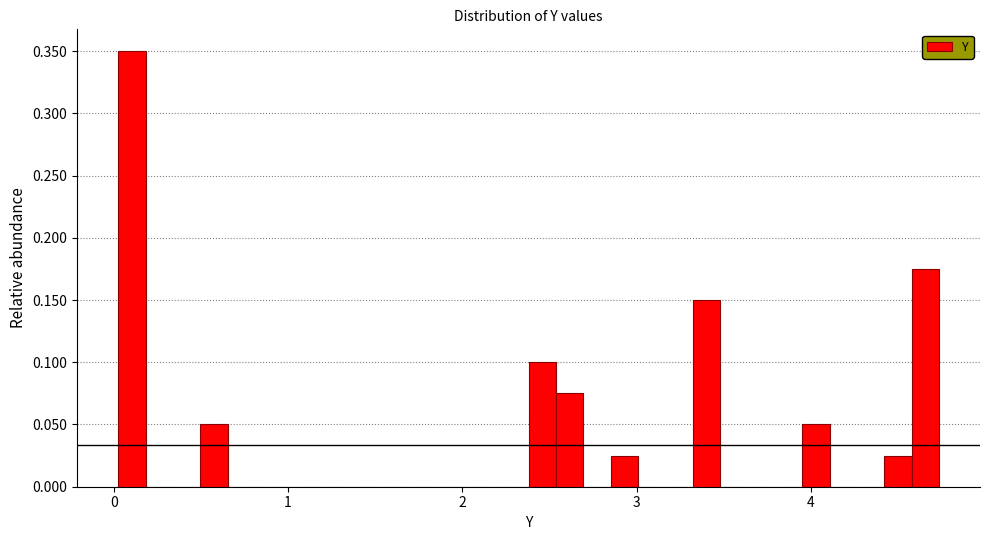

Around what value on the x-axis is the tallest bar? Give the approximate position of its centre, as read against the axis.

0.1